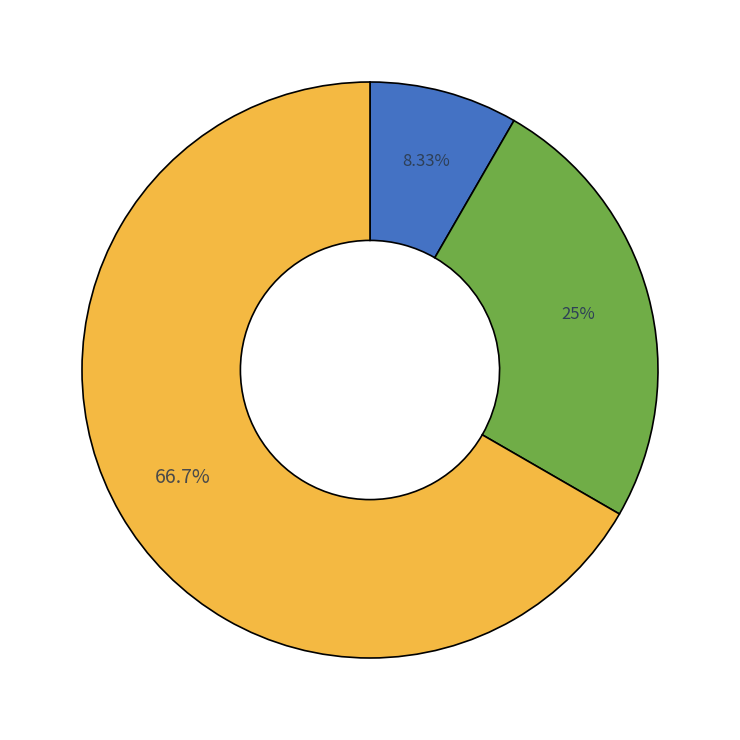

Does any single category account for the majority?

Yes